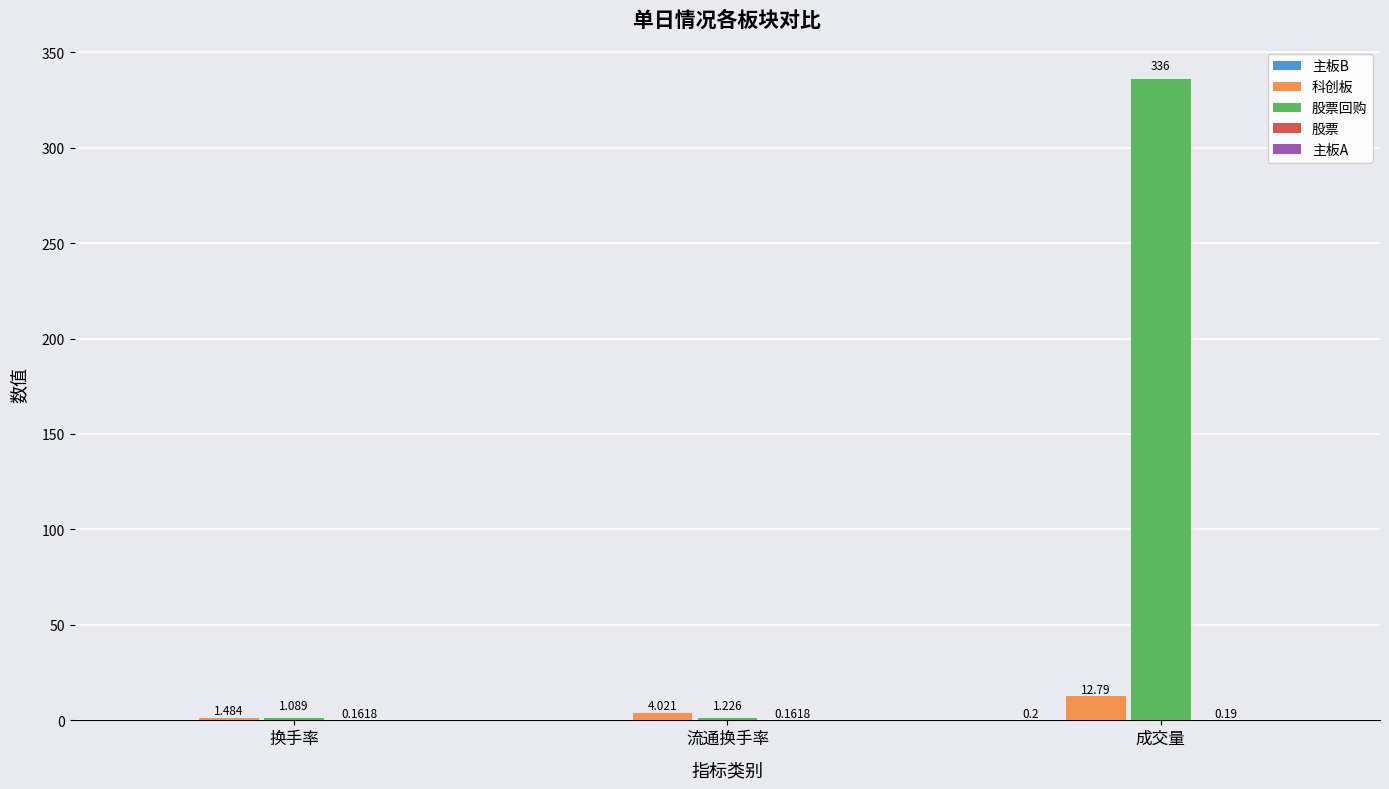

Where is 科创板 nearest to the value 7?

流通换手率